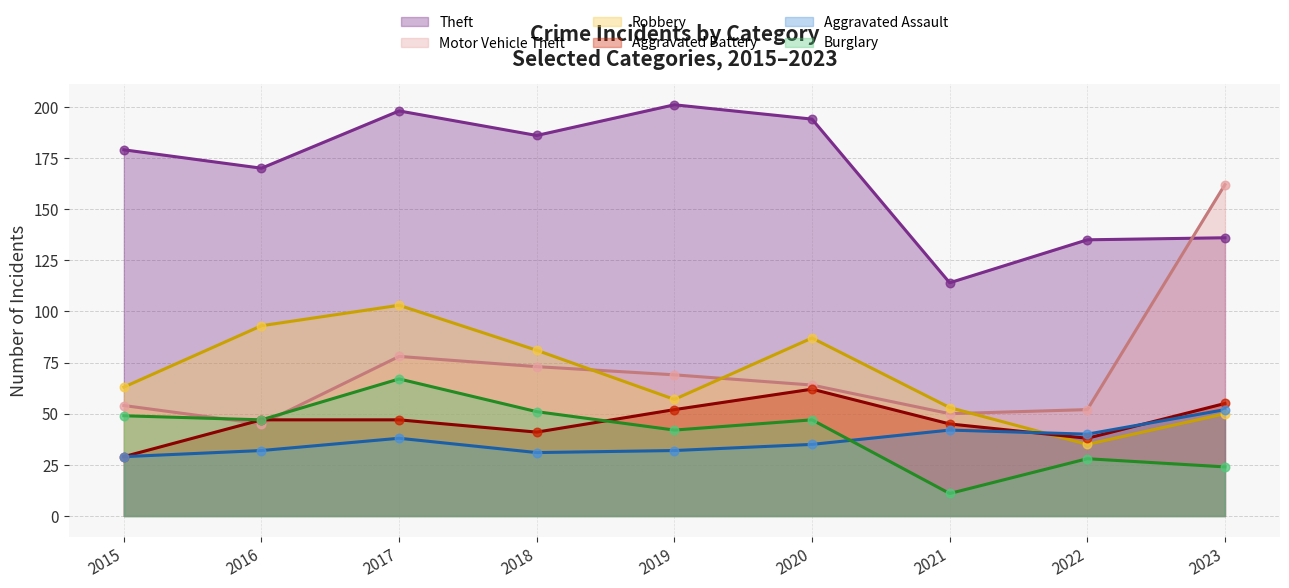

What are all the series names shown in the legend?

Theft, Motor Vehicle Theft, Robbery, Aggravated Battery, Aggravated Assault, Burglary